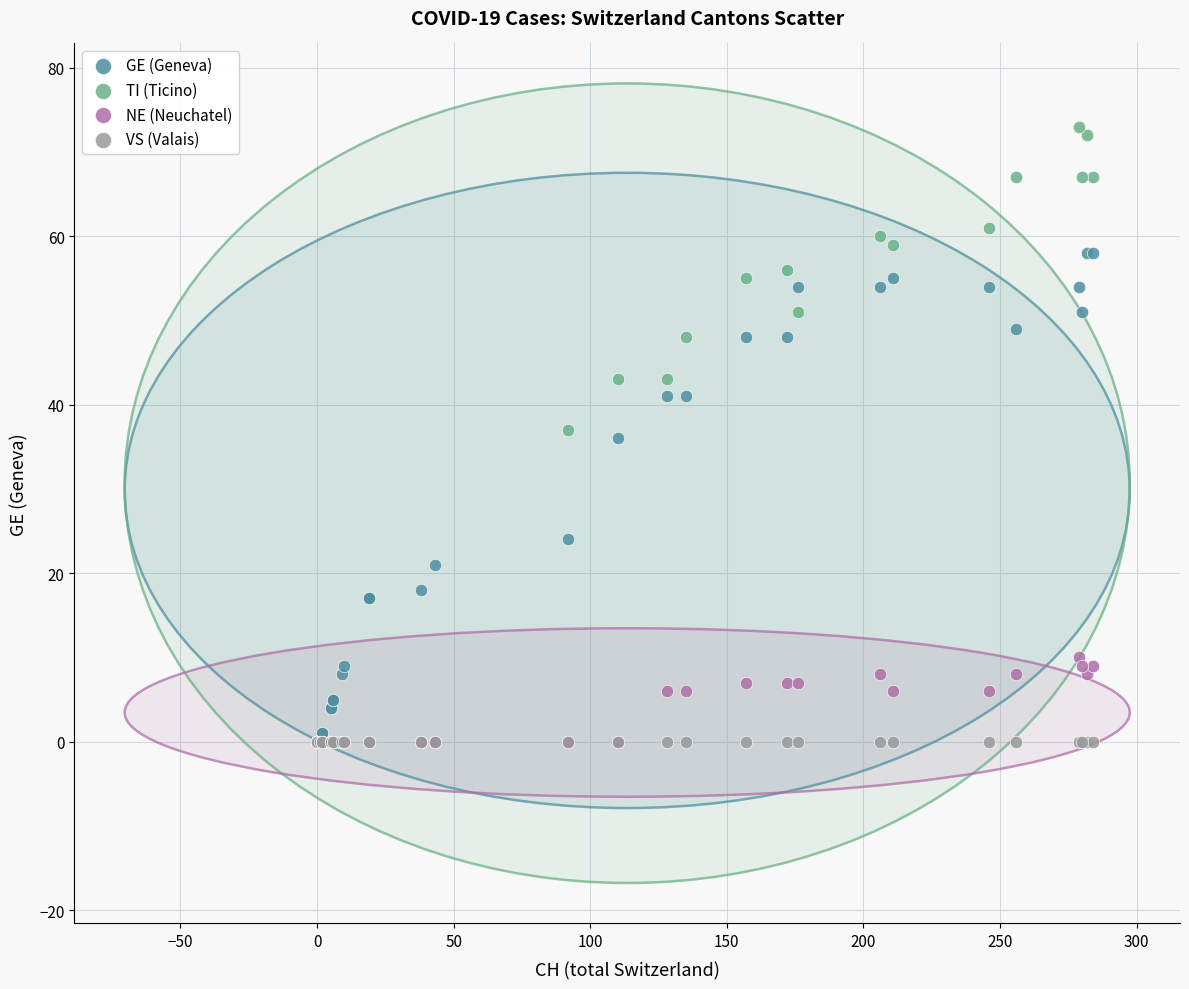

In the GE (Geneva) series, what Y value is closest to 29?

24